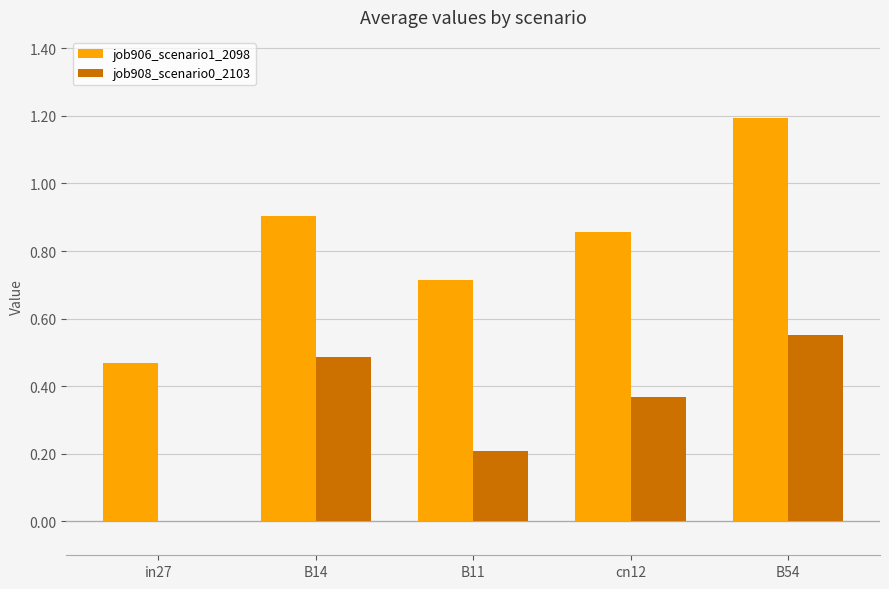

Does the chart contain stacked bars?

No